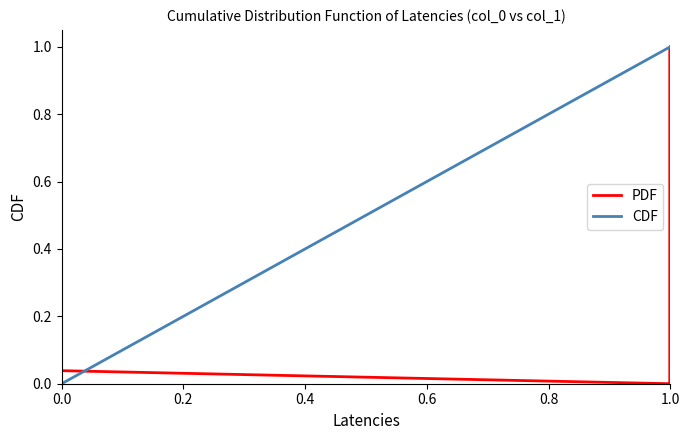

Which series has the largest total across all categories?

CDF